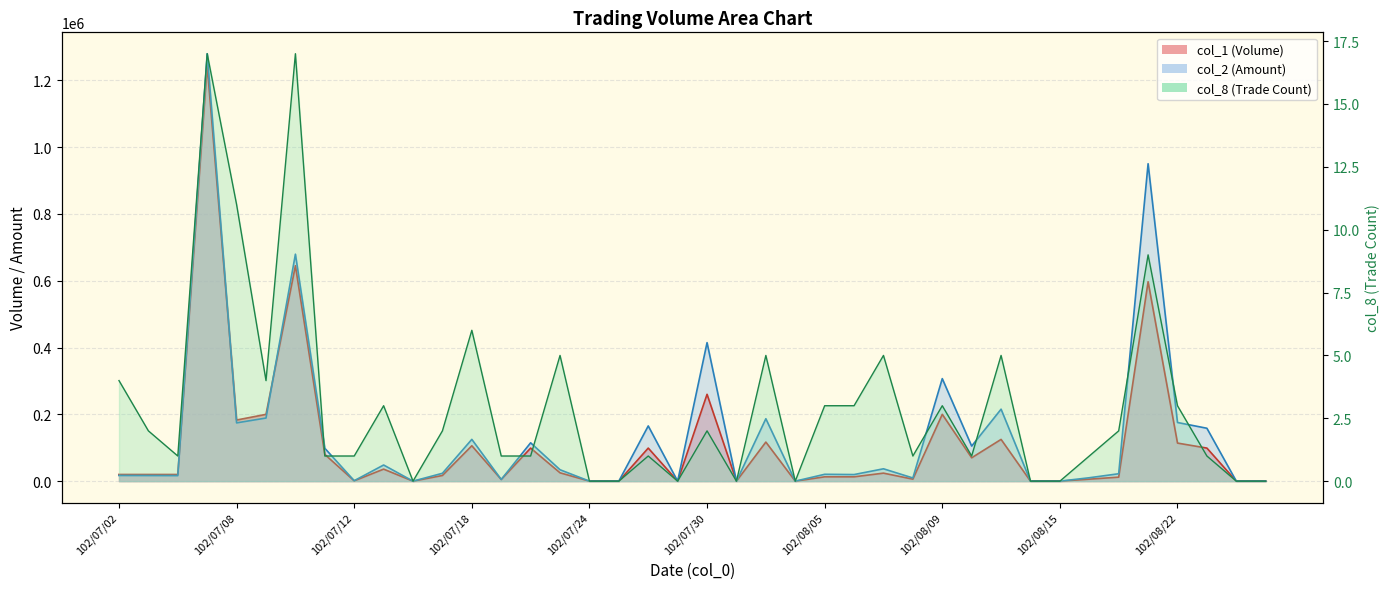

At 102/08/20, list the series in order from smallest to largest.

col_8, col_1, col_2